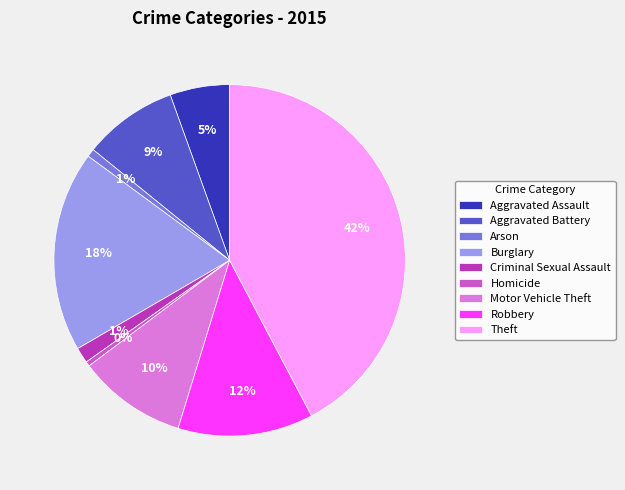

To the nearest percent, what is the average slice percentage?

11%